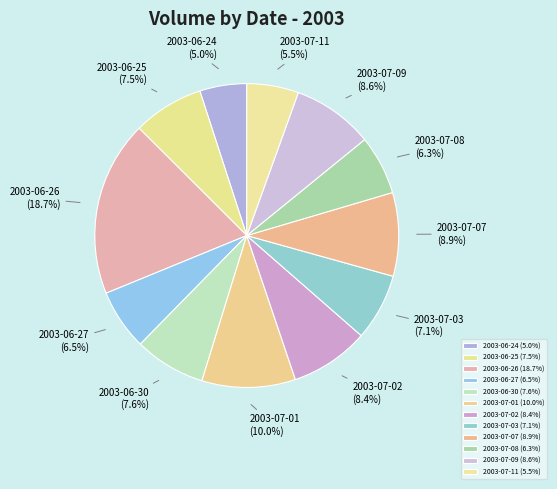

Which has a higher value, 2003-07-02 or 2003-07-08?

2003-07-02